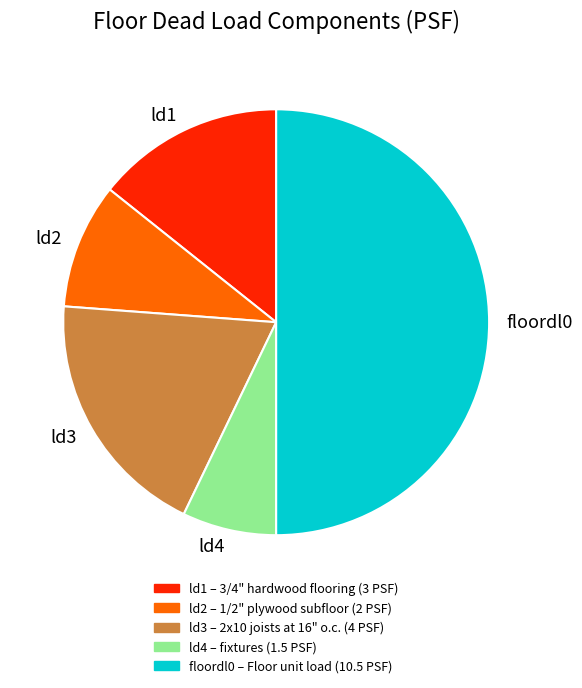

What is the ratio of the value at ld3 to the value at floordl0?

0.4